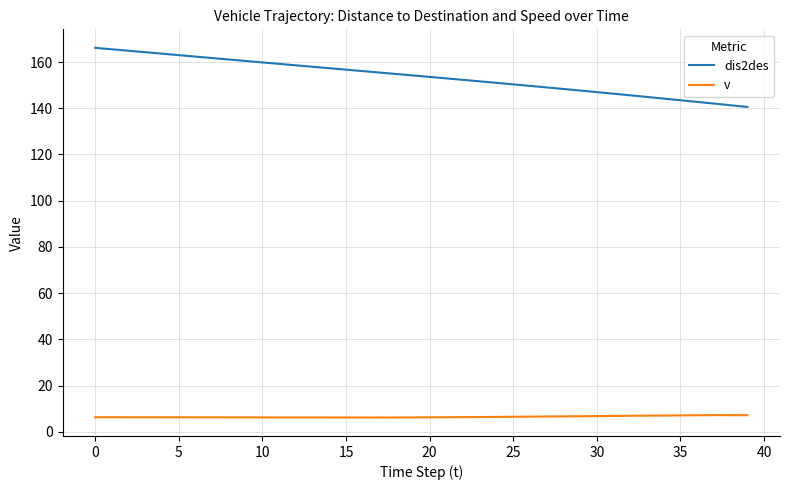

Which series has the largest range (max minus min)?

dis2des